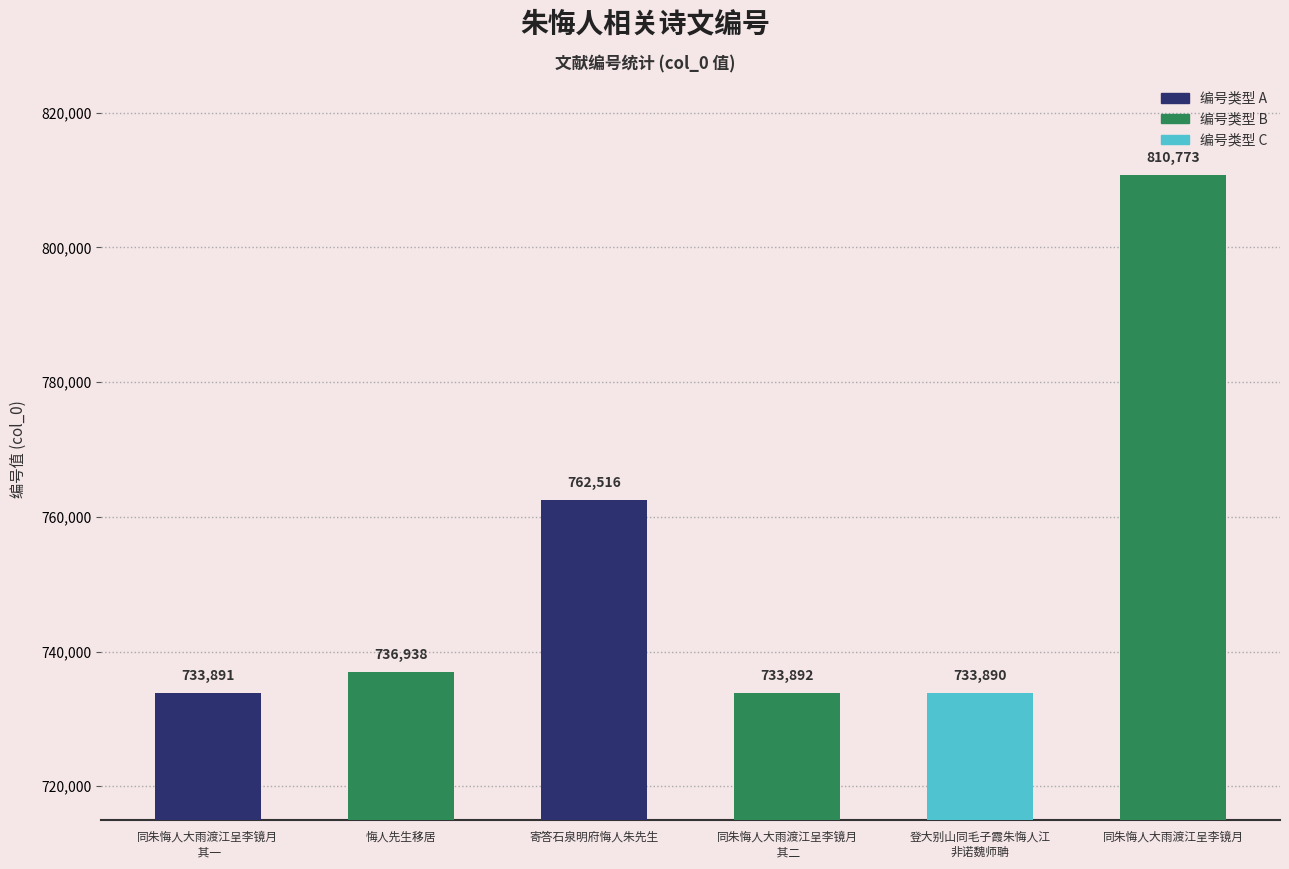

True or false: the data shows 247821 at 悔人先生移居.

False